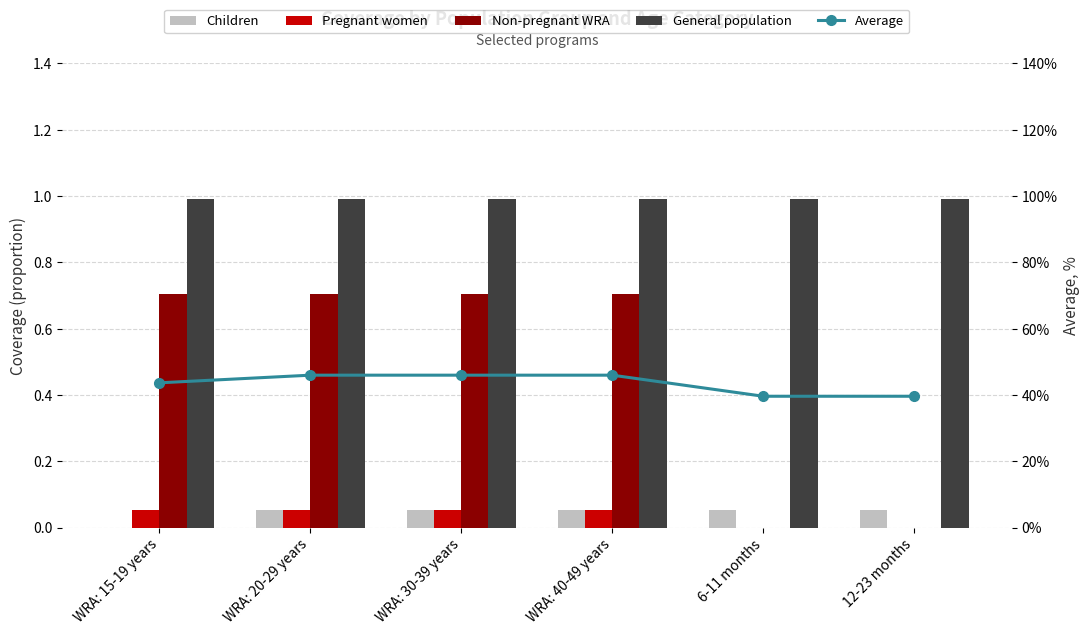

Count the Average values in the range 0 to 1.

6